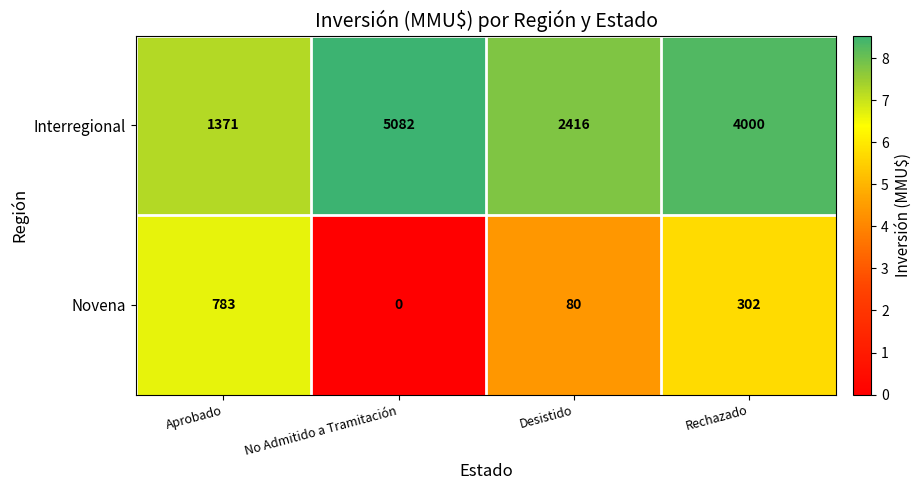

True or false: Novena has a value of 55 at Desistido.

False